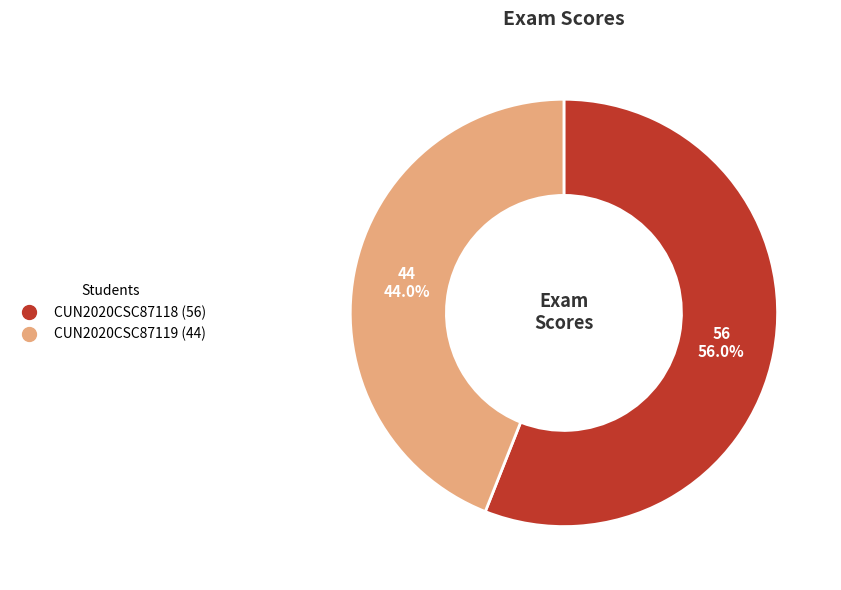

To the nearest percent, what is the combined percentage of CUN2020CSC87119 and CUN2020CSC87118?

100%